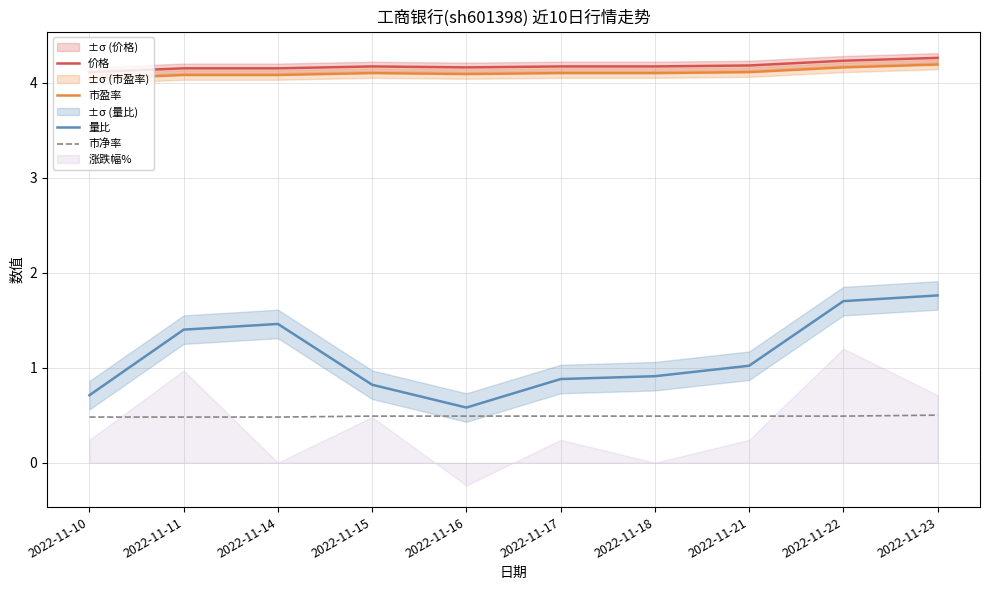

Where is 量比 nearest to the value 1?

2022-11-21